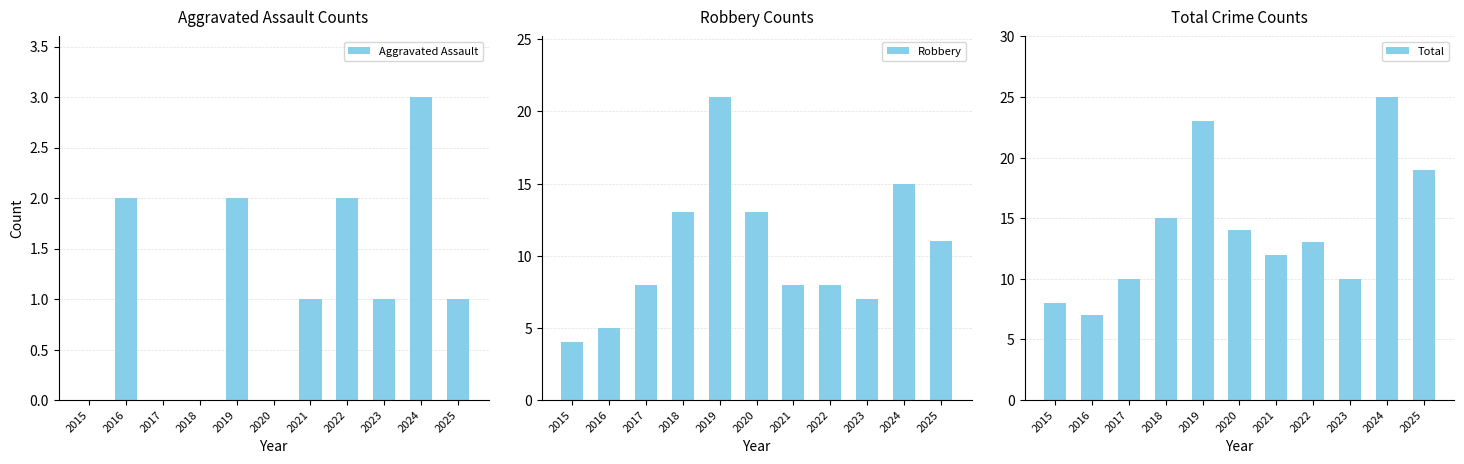

What is the lowest value of the Total series?

7